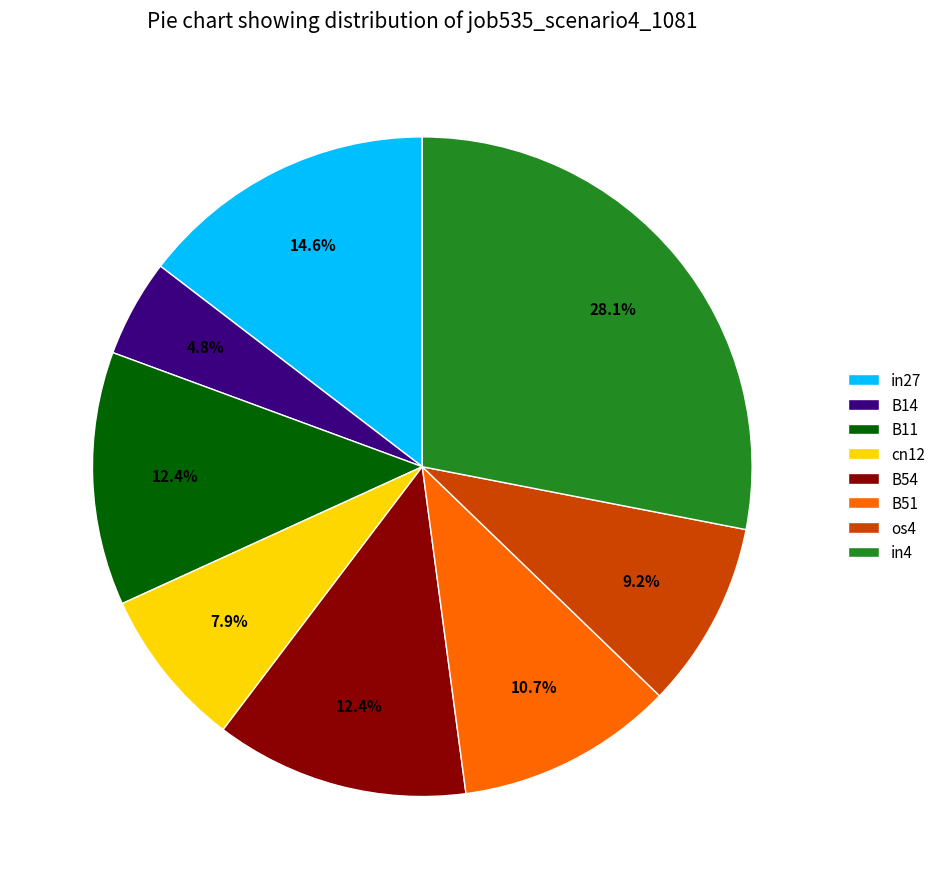

What is the largest slice in the pie chart?

in4